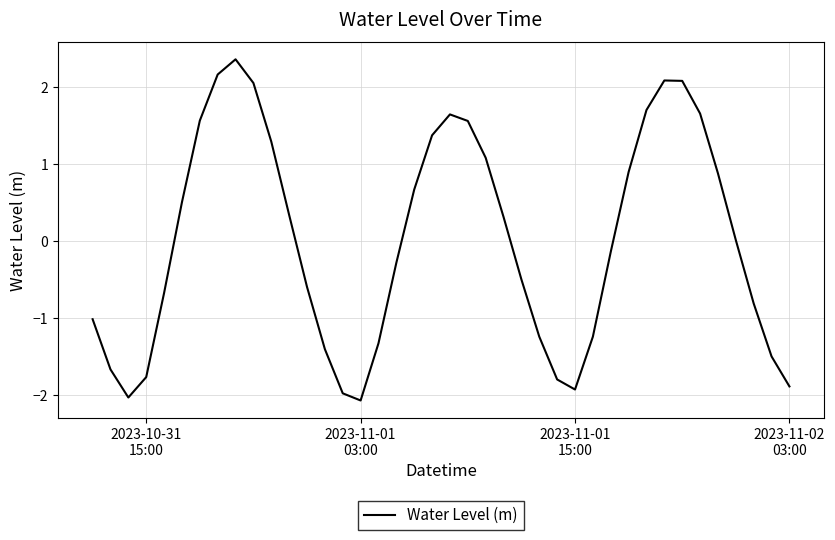

What is the smallest value displayed?

-2.1